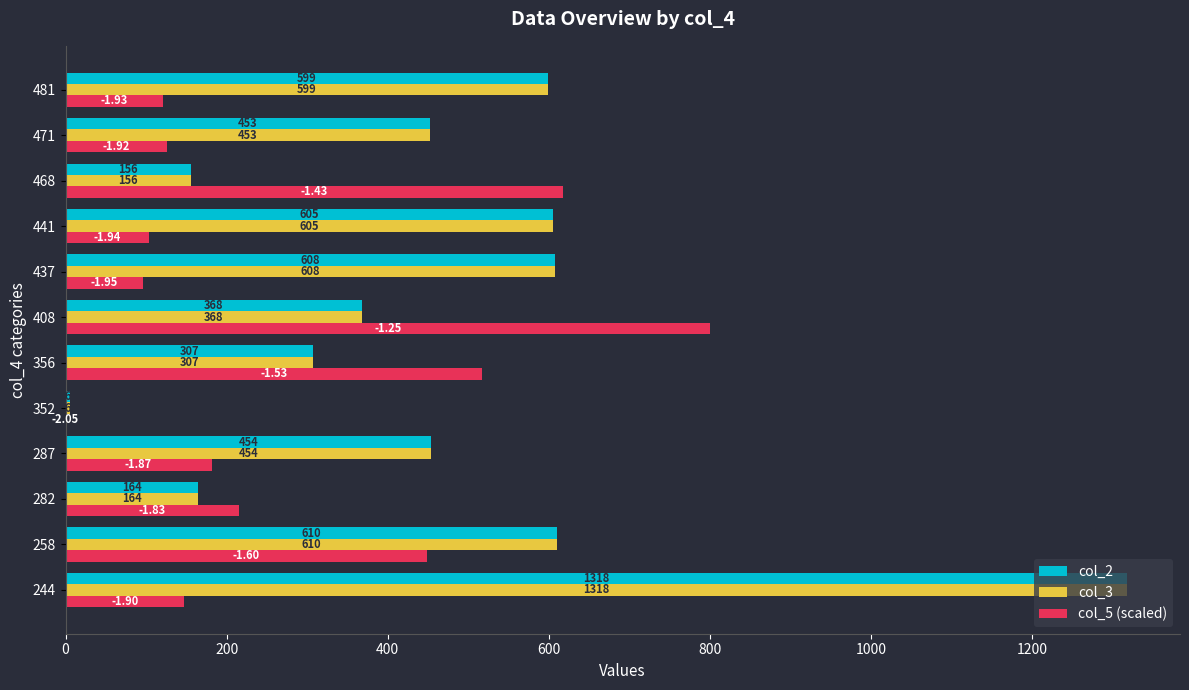

Between 356 and 471, which series saw the biggest shift?

col_5 (scaled)